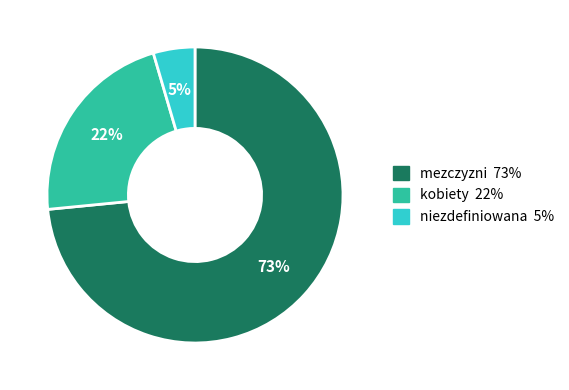

Is the sum of kobiety and niezdefiniowana greater than half?

No